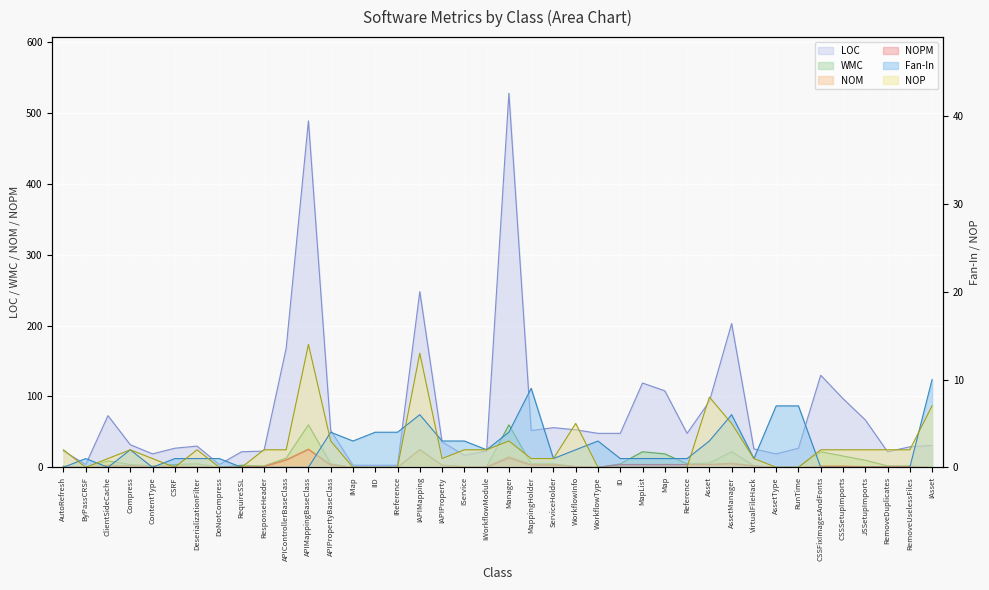

Which series has the largest total across all categories?

LOC